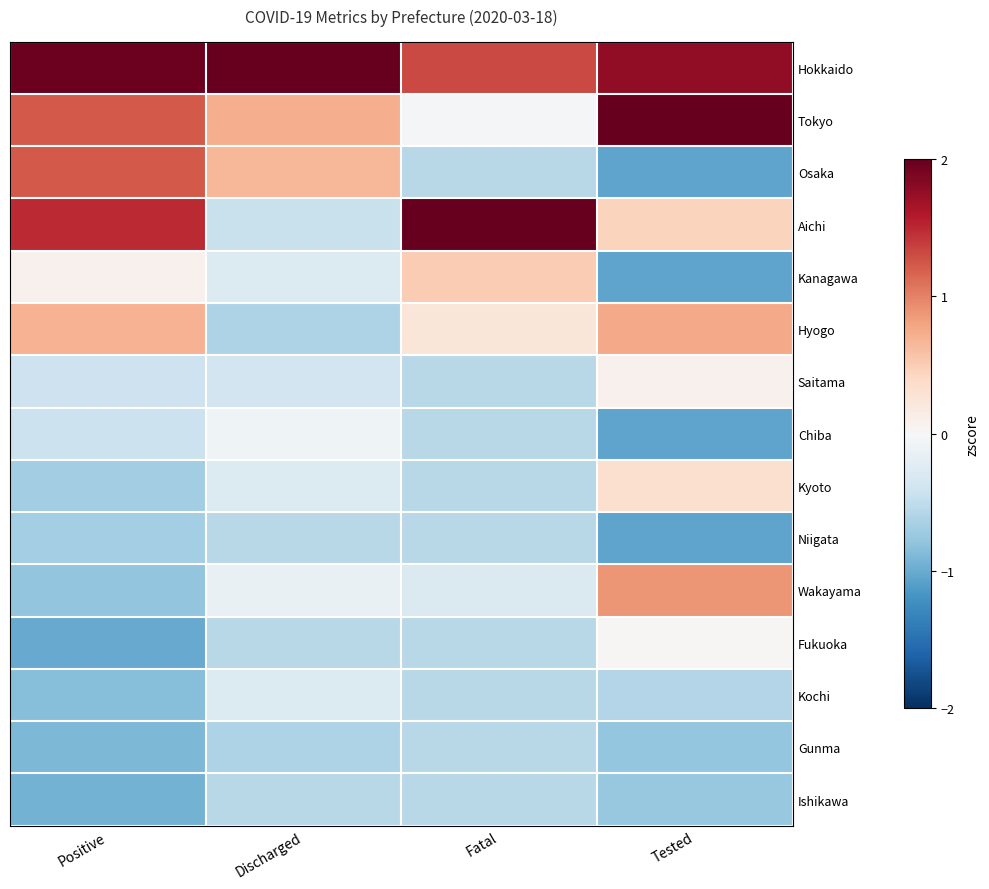

Count the number of categories in the chart.

4